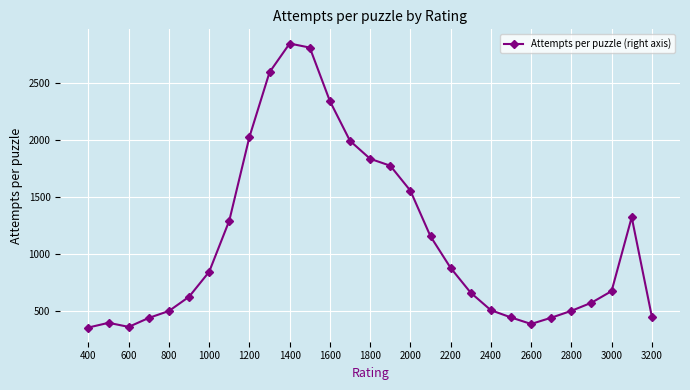

What is the smallest value displayed?

350.5